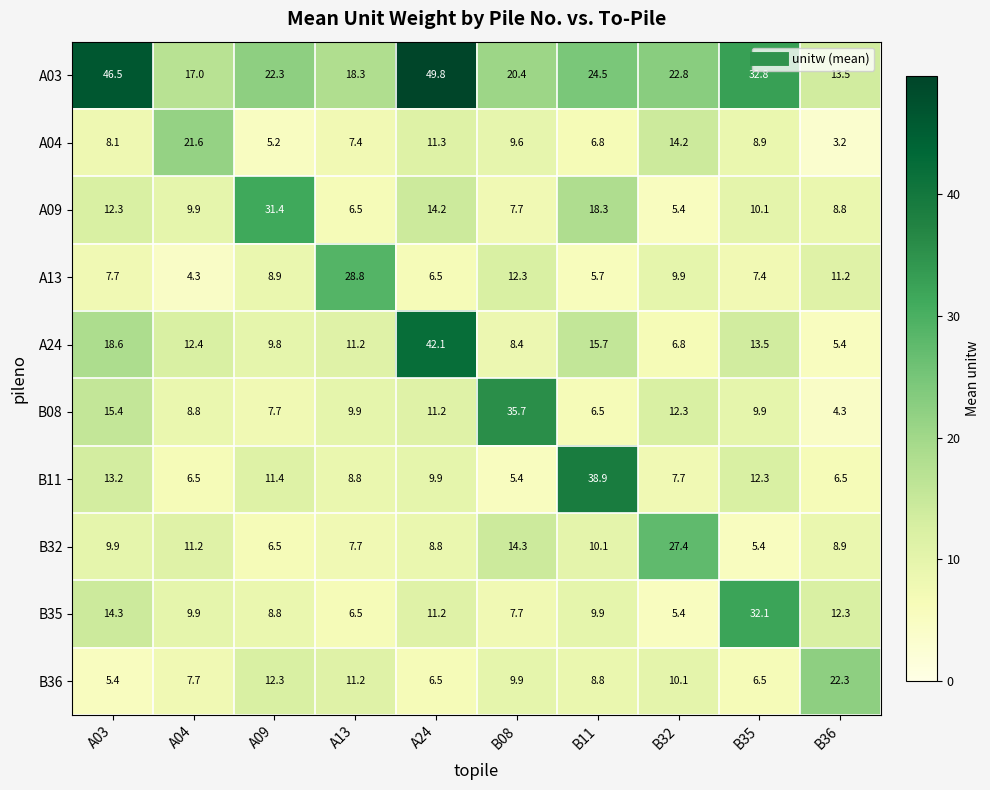

Is it true that A24 equals 19.3 at B35?

False